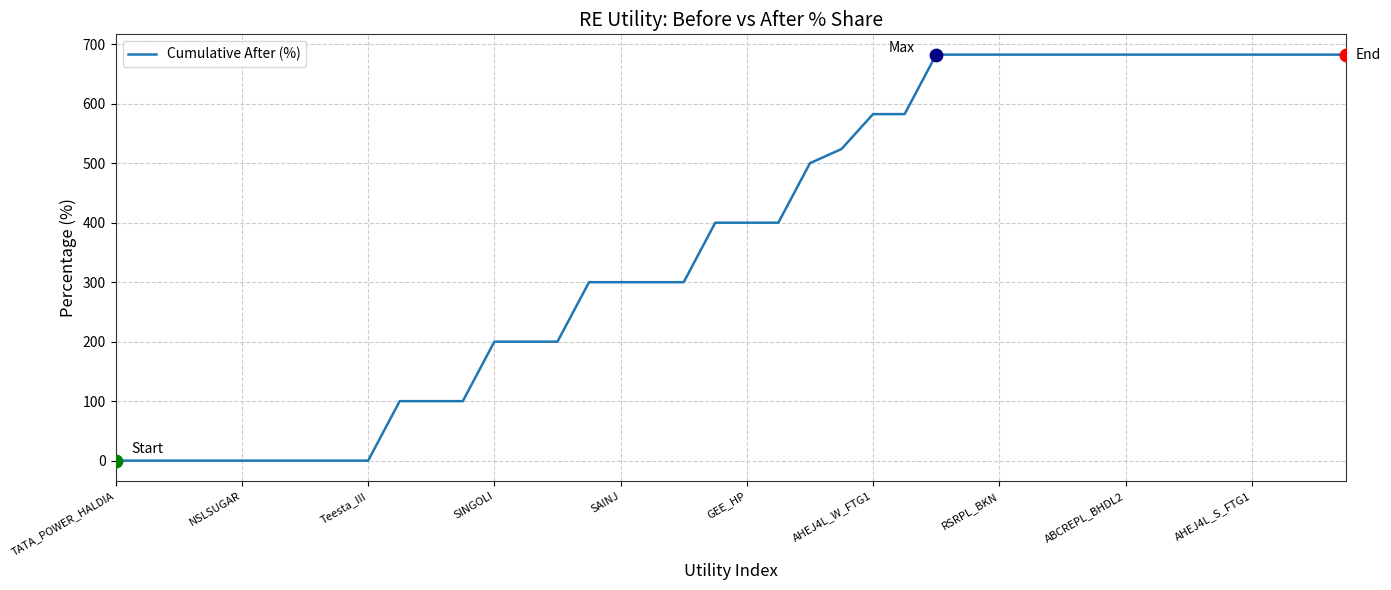

What is the difference between the maximum and minimum values?

682.5